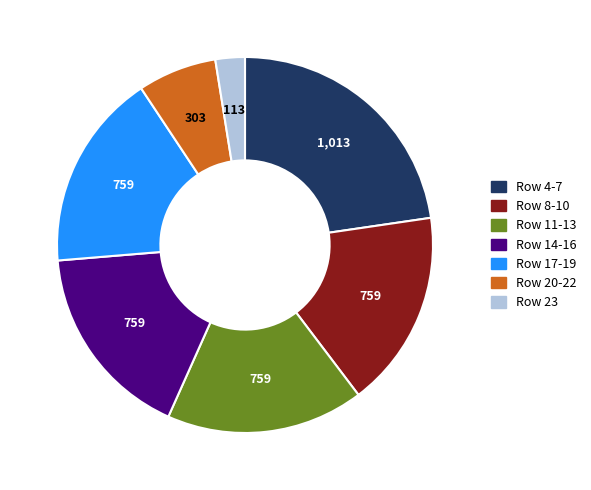

What is the largest slice in the pie chart?

Row 4-7